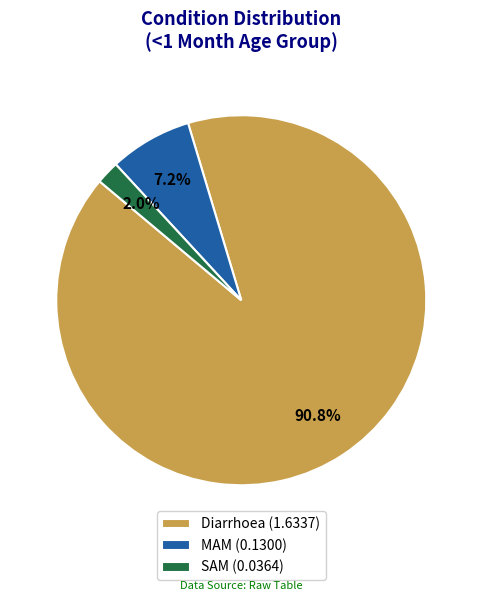

The Diarrhoea slice represents 99% of the pie. True or false?

False